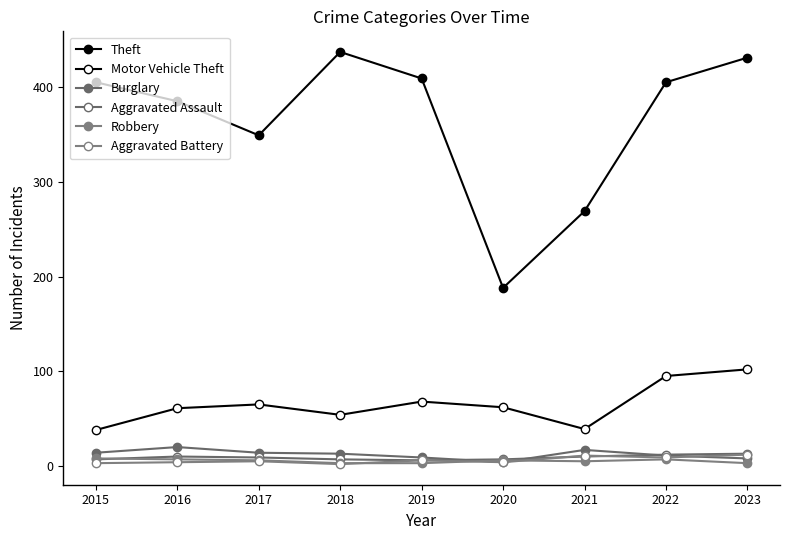

Count the number of data series in this chart.

6